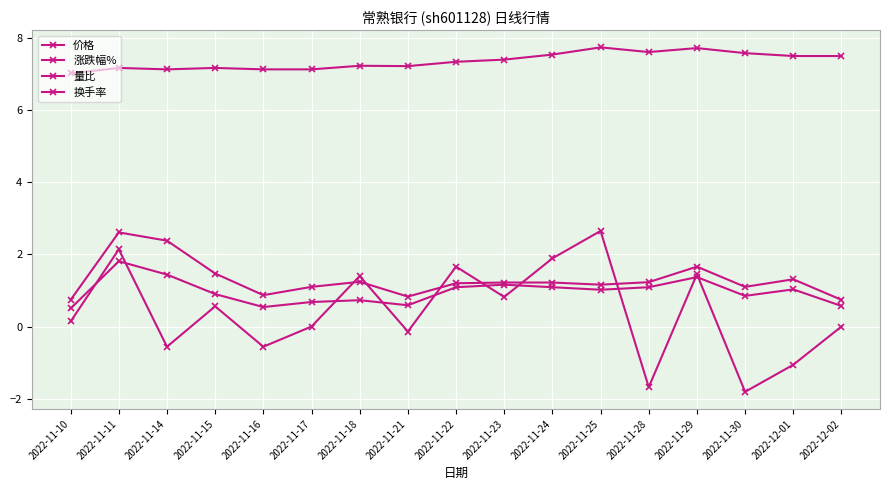

Is it true that 价格 equals 4.5 at 2022-11-24?

False